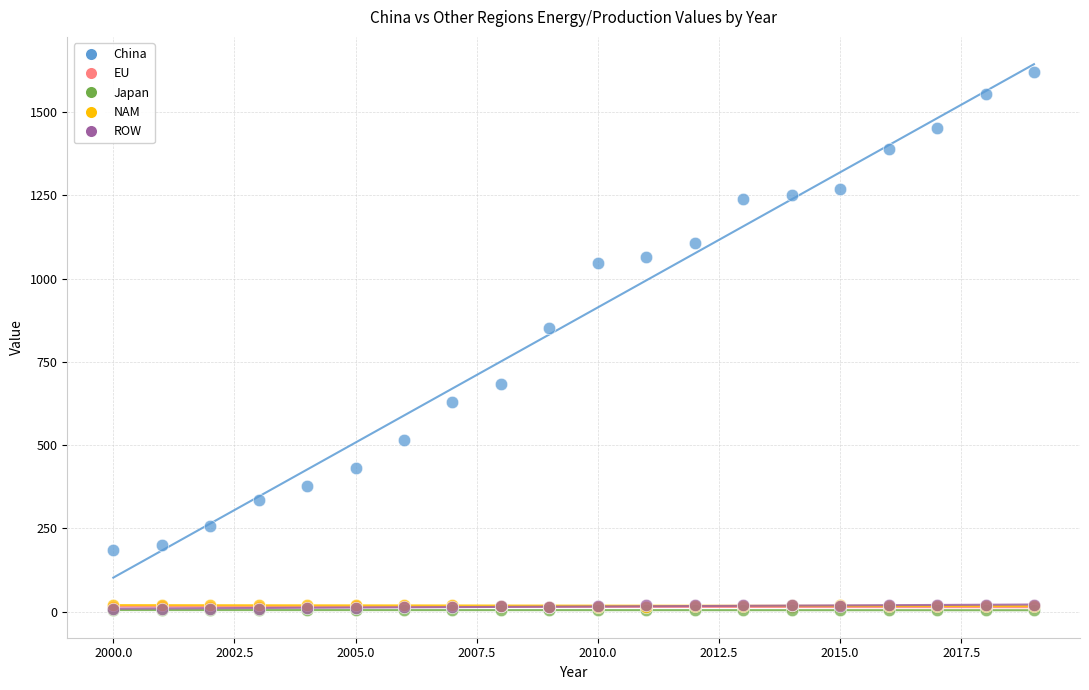

Which series reaches the maximum Y coordinate?

China